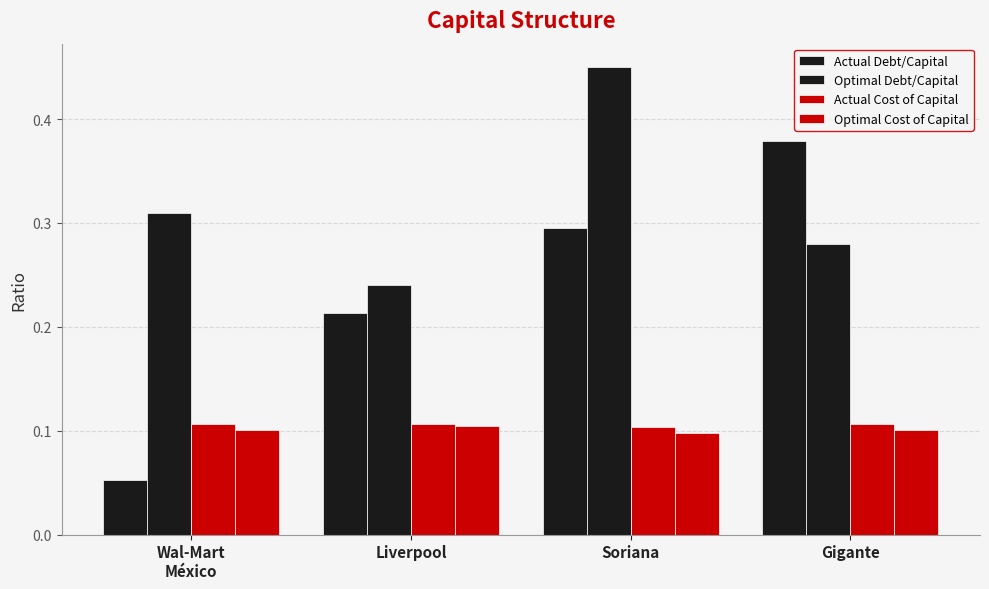

Does the chart contain stacked bars?

No